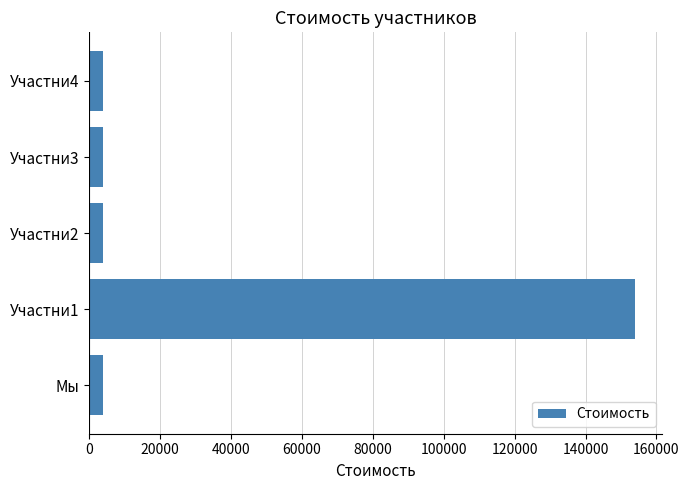

What is the ratio of the value at Участни3 to the value at Мы?

1.0